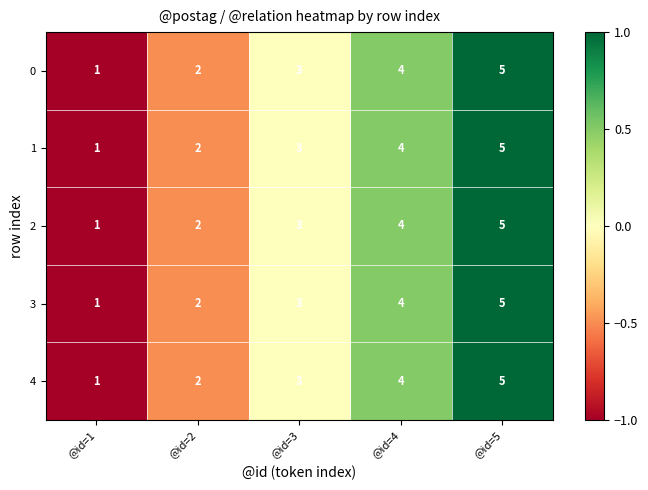

What is the sum of the 2 values at @id=1 and @id=3?

4